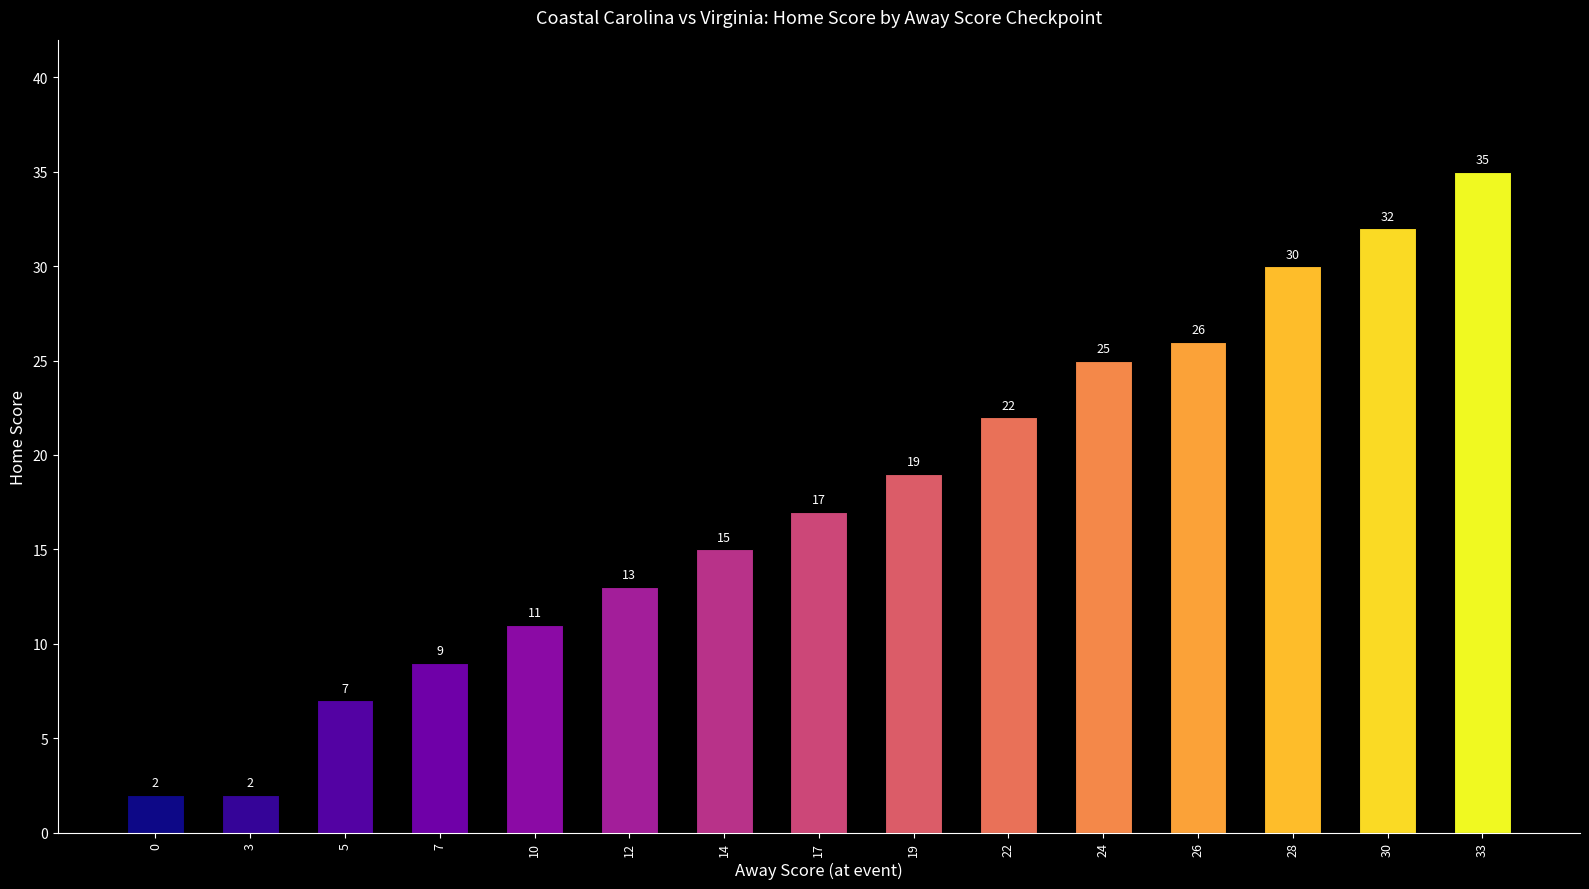

Reading right to left, transcribe all the data shown in this chart.

33=35	30=32	28=30	26=26	24=25	22=22	19=19	17=17	14=15	12=13	10=11	7=9	5=7	3=2	0=2